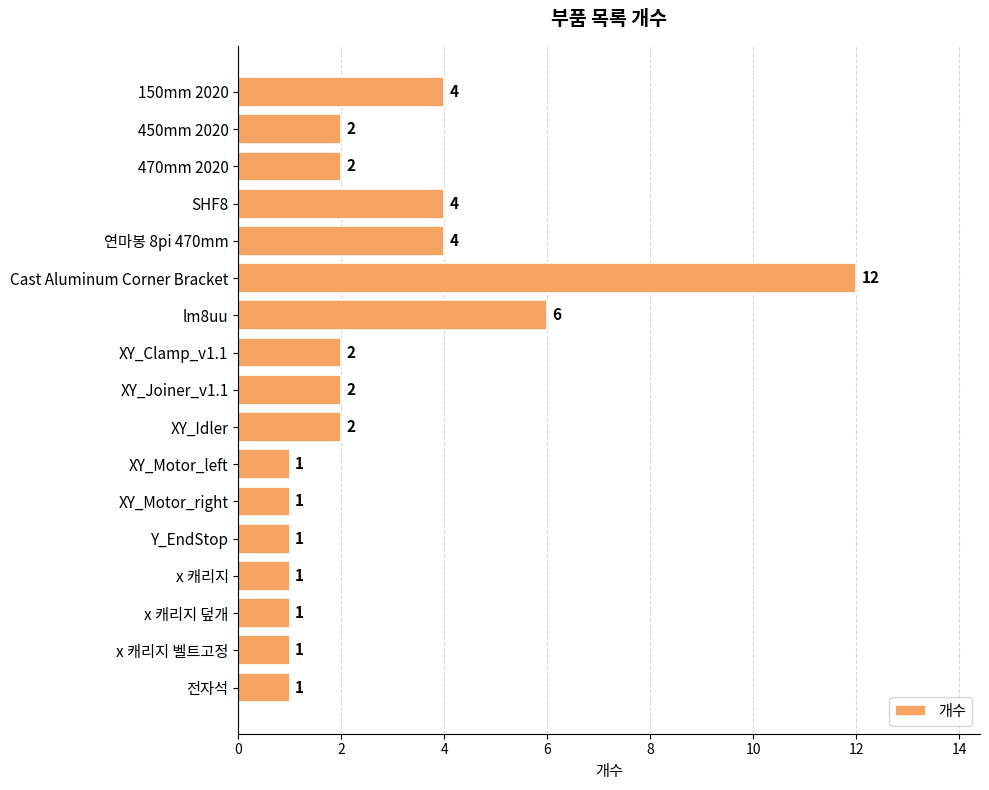

At which category does the chart reach its peak across all series?

Cast Aluminum Corner Bracket